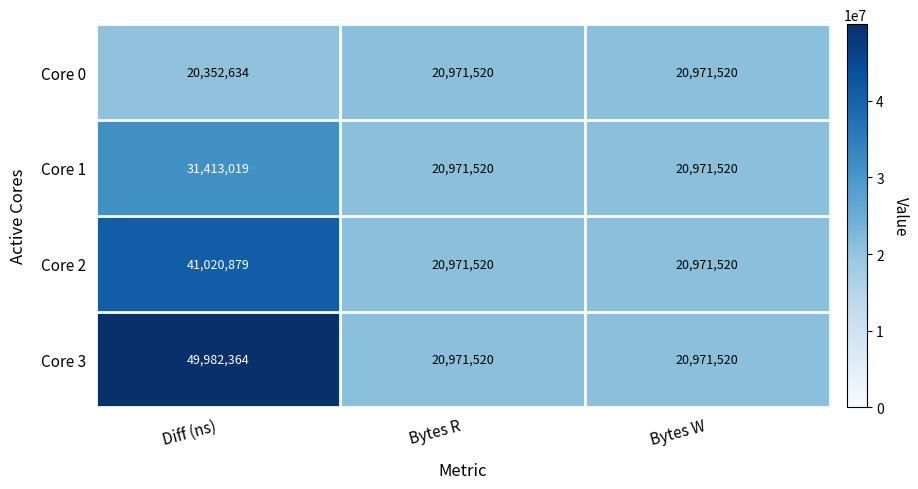

Which label corresponds to the smallest value in the chart?

Diff (ns)